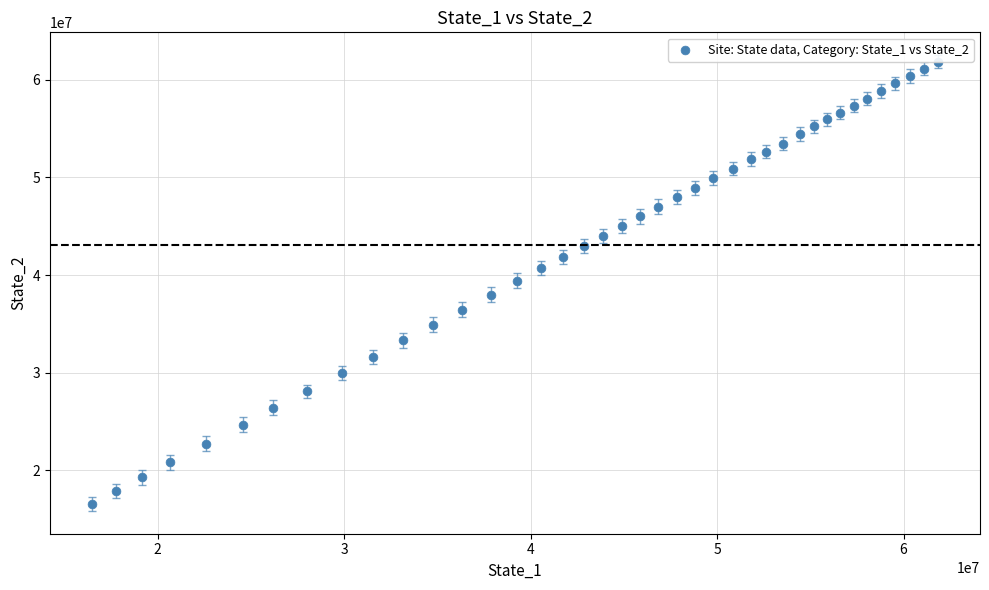

What is the range of X values (max minus min)?

45341603.4